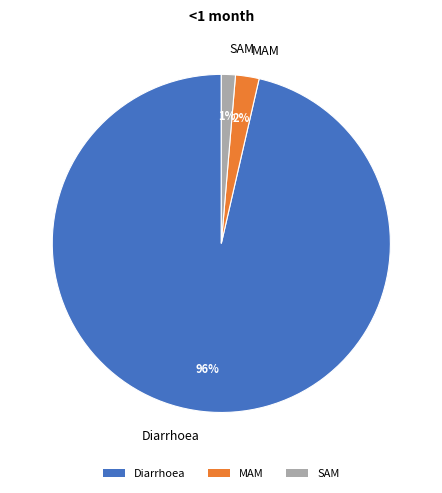

Is the sum of Diarrhoea and SAM greater than half?

Yes